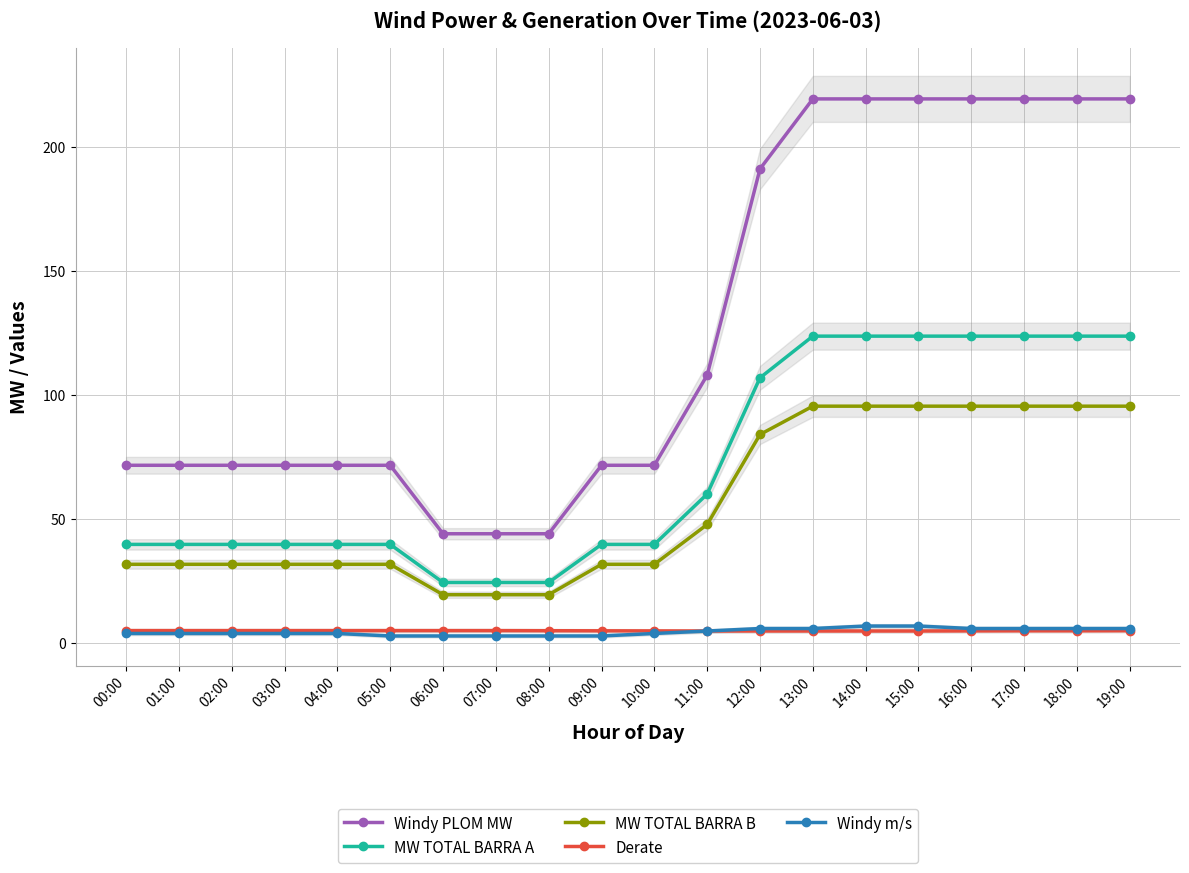

What is the greatest value displayed?

219.6